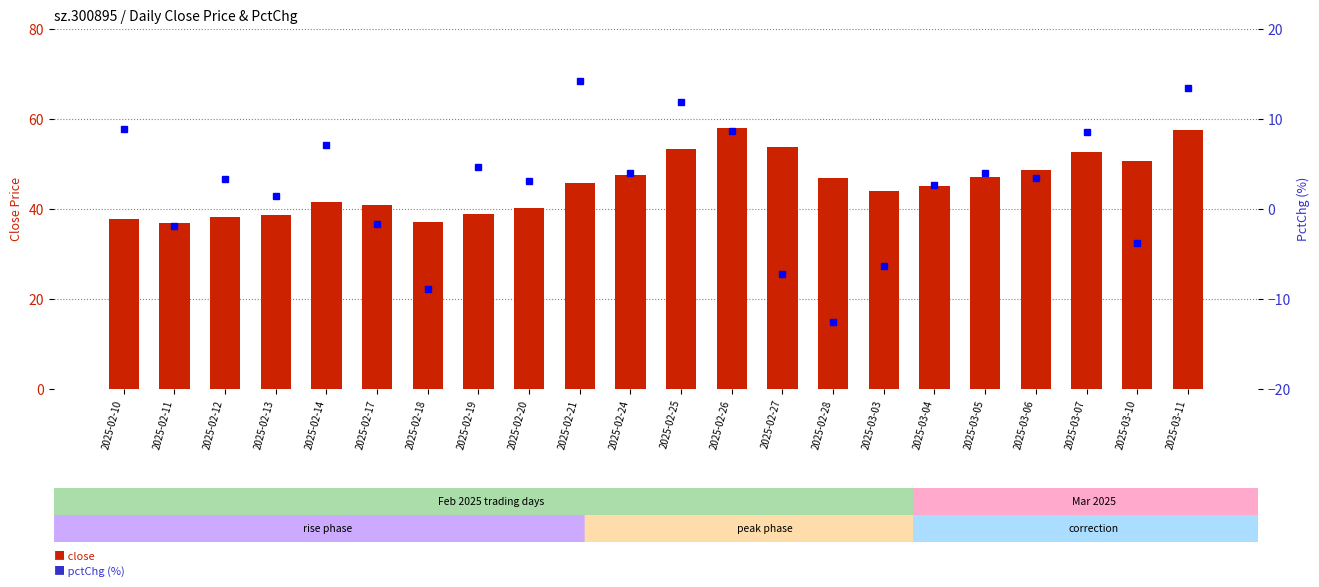

What is the value of the pctChg bar at the 16th from the left?

-6.3